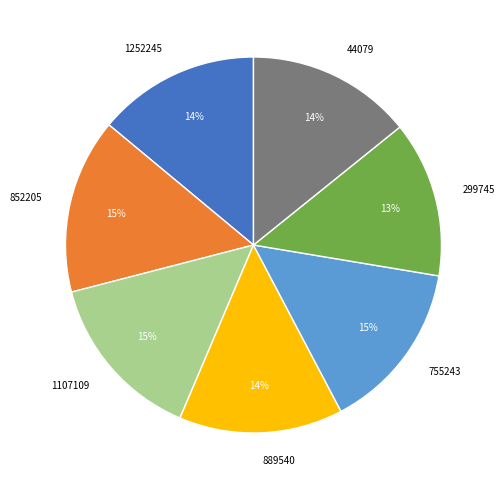

To the nearest percent, what is the difference between the 852205 and 299745 slice percentages?

2%